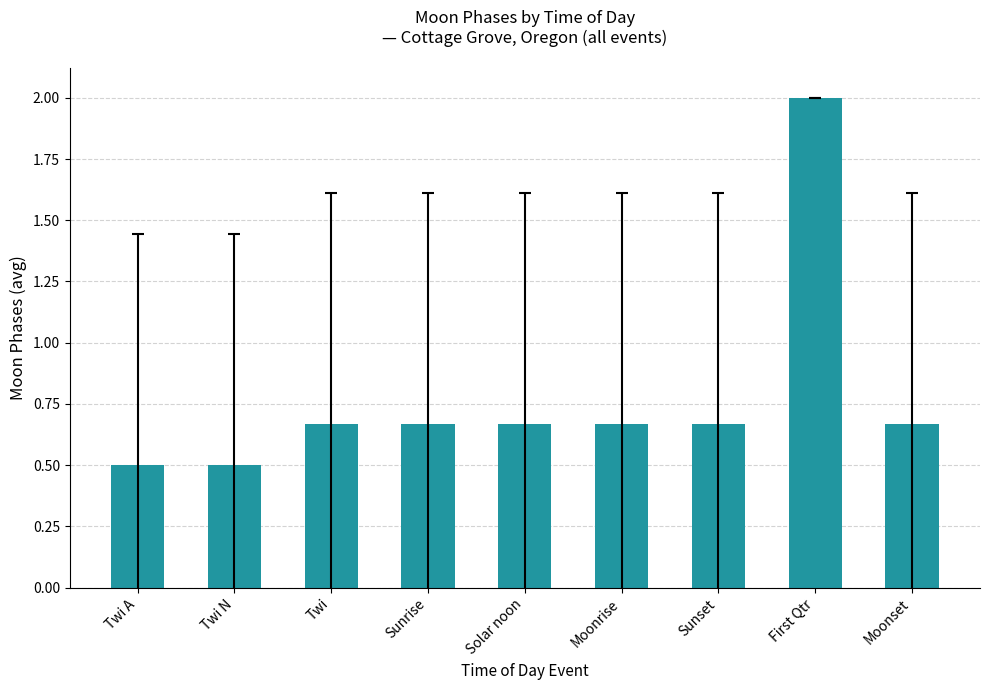

What is the difference between the second highest and second lowest values?

0.2